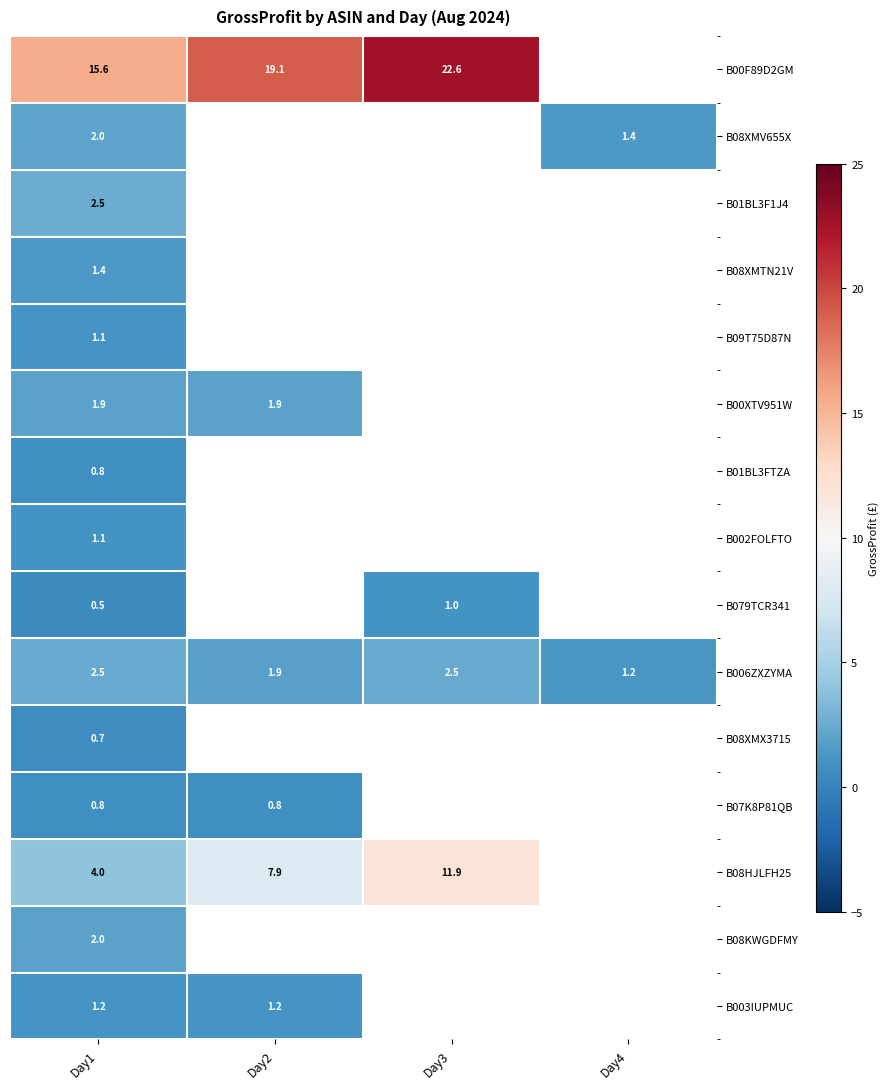

At which category does the chart reach its peak across all series?

Day3